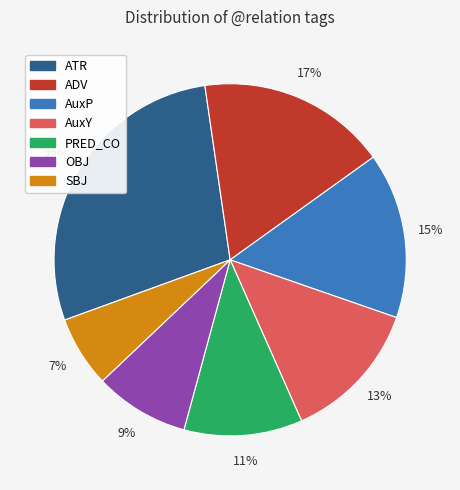

How many slices are in this pie chart?

7